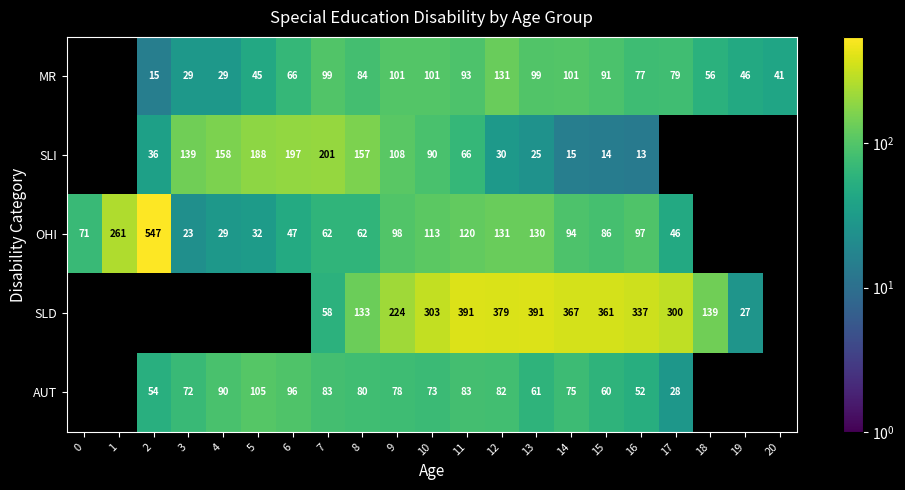

Rank the series at 14 from lowest to highest value.

SLI, AUT, OHI, MR, SLD